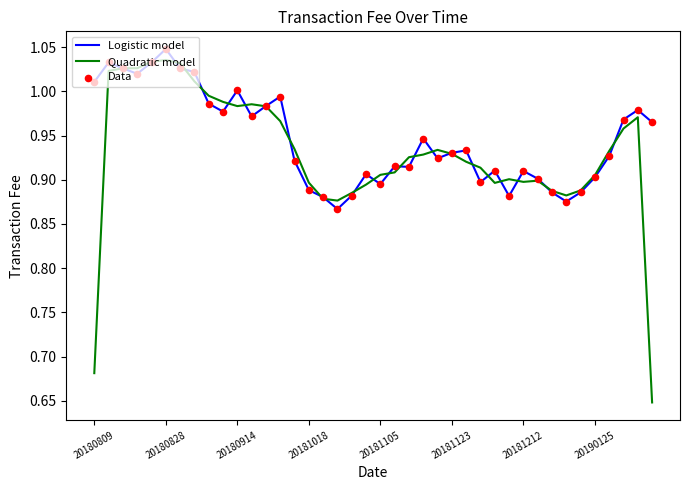

At how many categories does at least one series exceed 0?

40